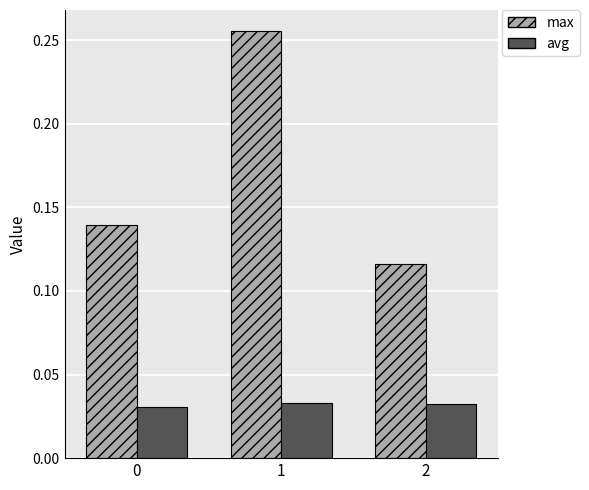

Count the number of data series in this chart.

2